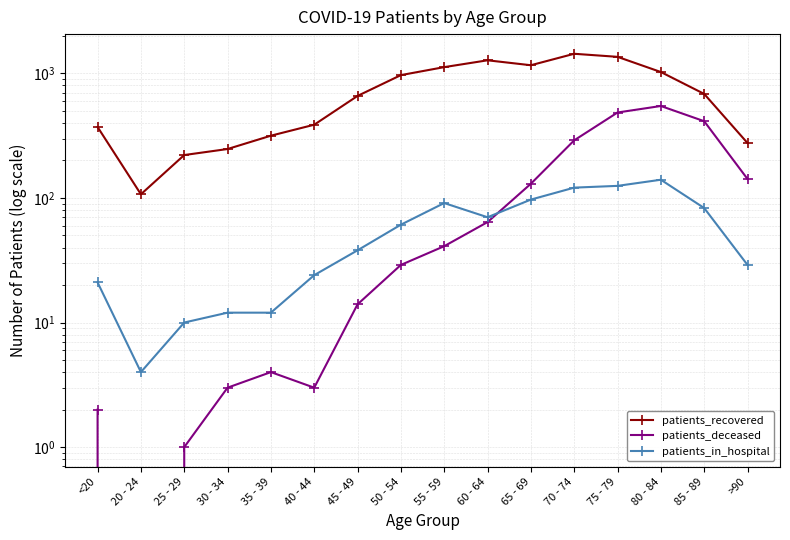

Which series has the largest total across all categories?

patients_recovered